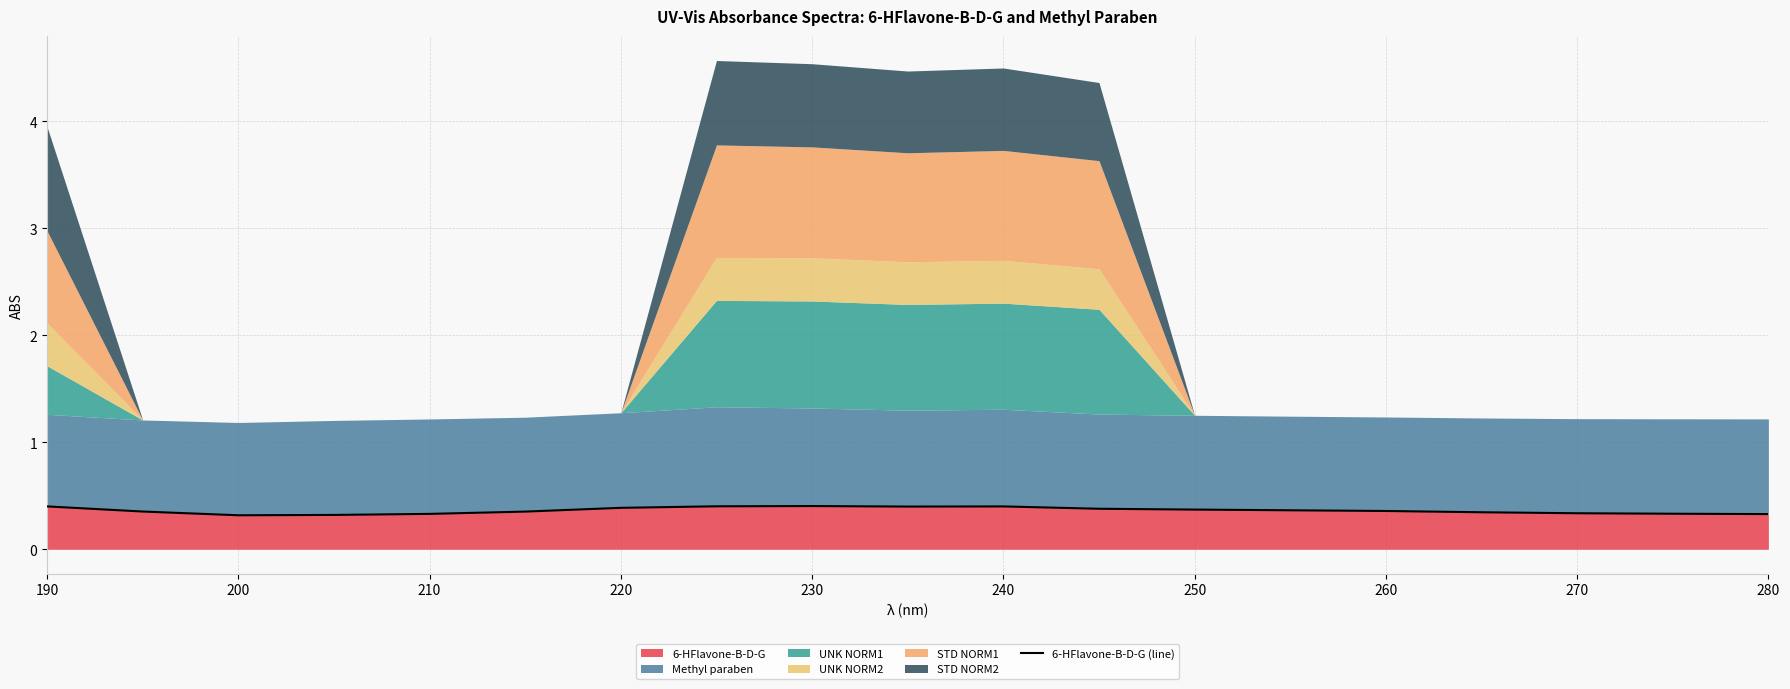

What is the minimum value shown in the chart?

0.3